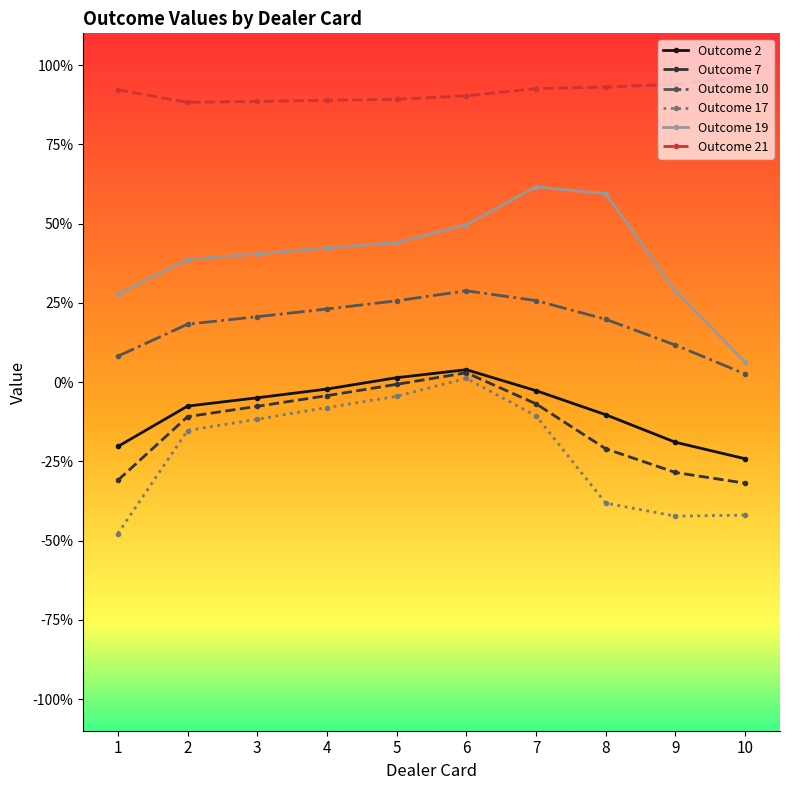

Is this an area chart (filled region under the line)?

No